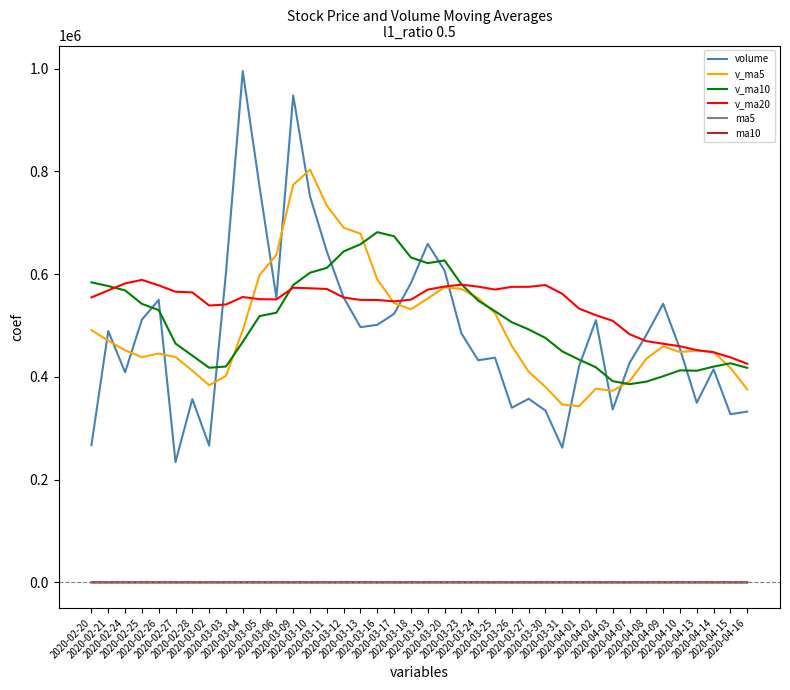

Which series has the largest range (max minus min)?

volume